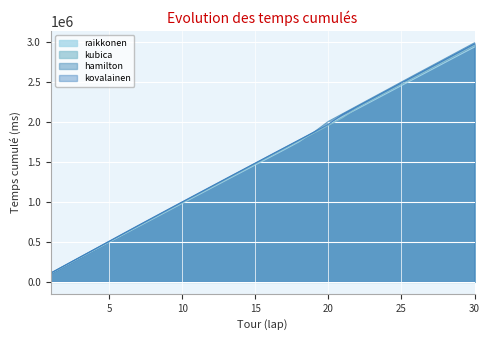

The value of raikkonen at 17 is 344916. True or false?

False